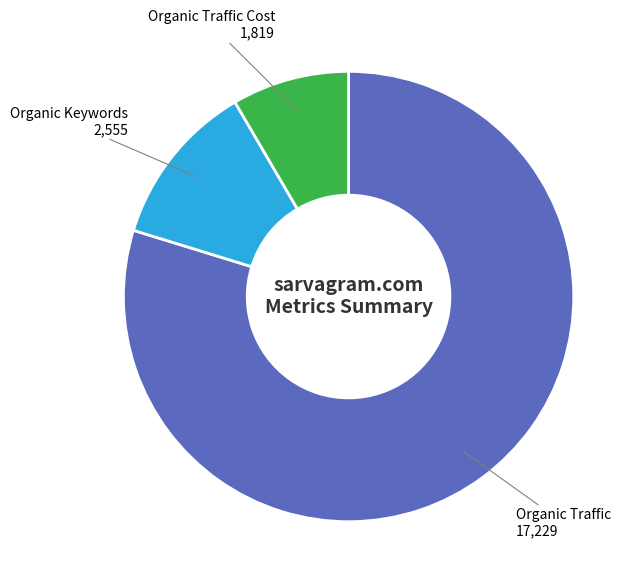

Is the sum of Organic Keywords and Organic Traffic greater than half?

Yes